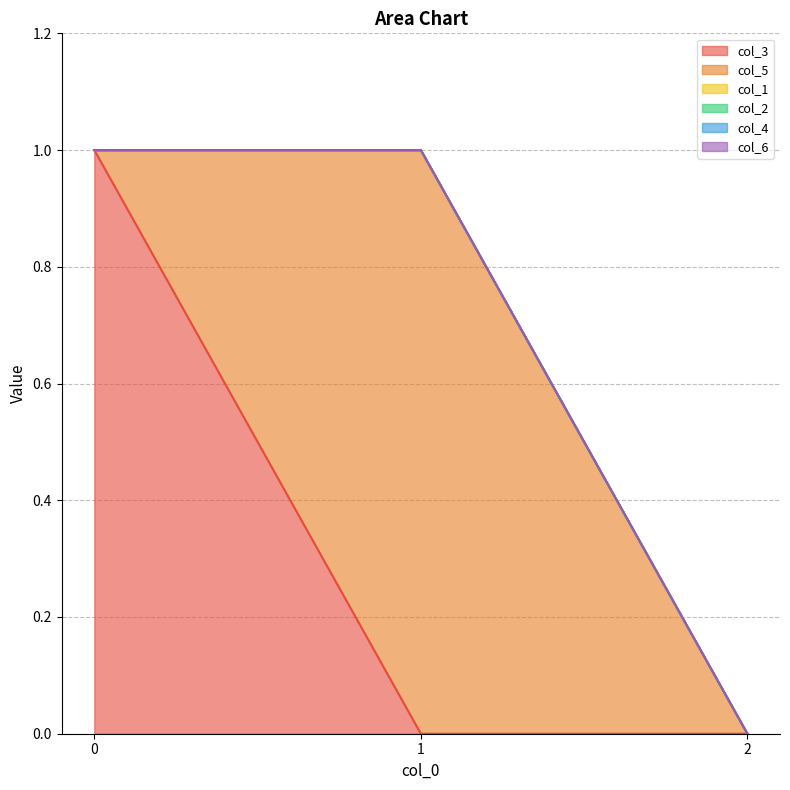

Which series changed the most between 0 and 2?

col_3